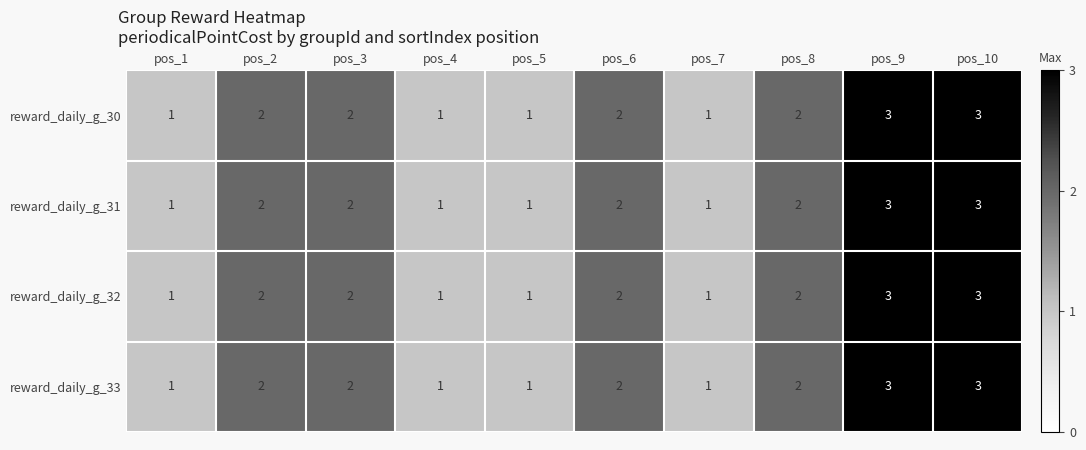

What is the sum of the reward_daily_g_33 values at pos_3 and pos_7?

3